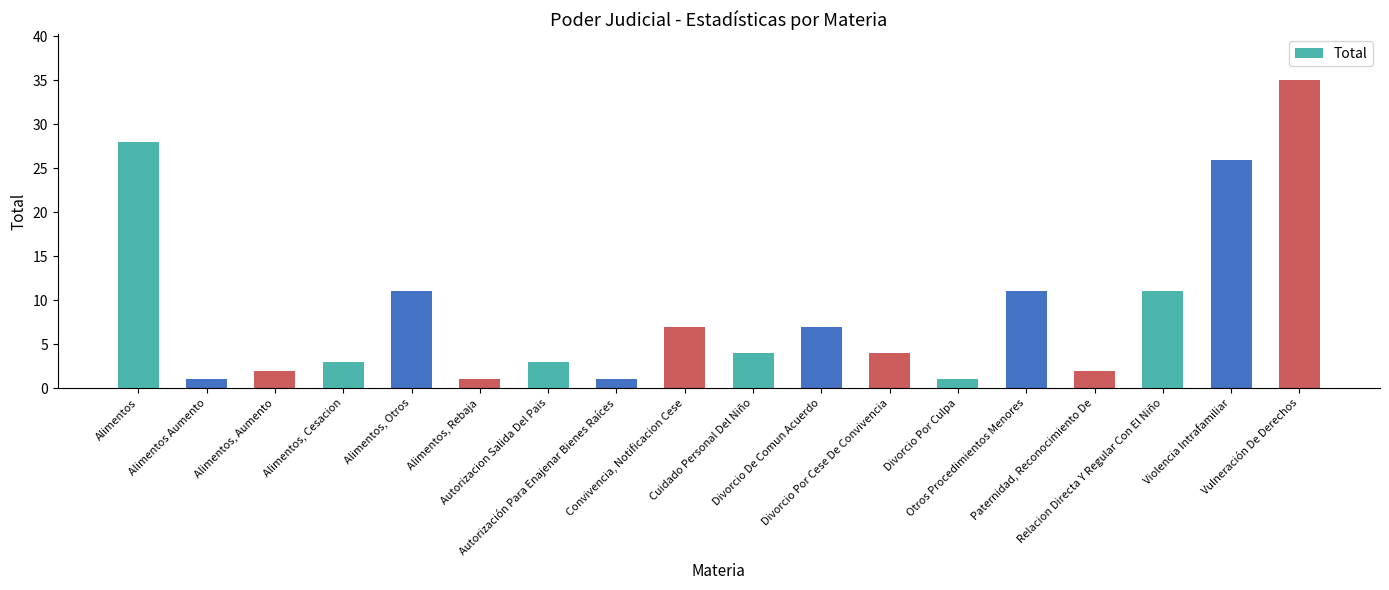

What is the difference between the values at Convivencia, Notificacion Cese and Relacion Directa Y Regular Con El Niño?

4